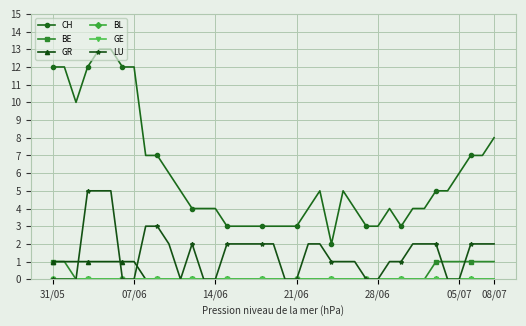

Does the chart display data point markers on the line(s)?

Yes